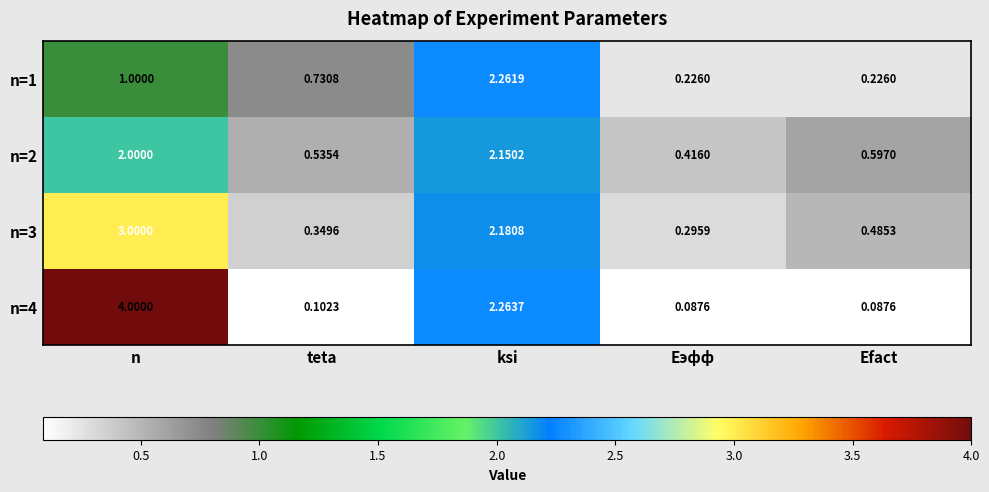

Between teta and Efact, which series saw the biggest shift?

n=1